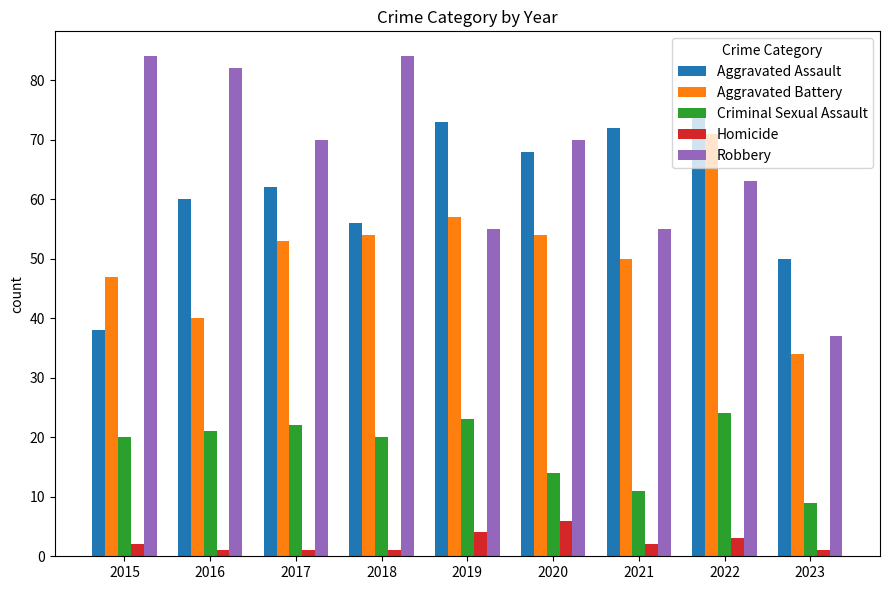

Between 2018 and 2023, which series saw the biggest shift?

Robbery